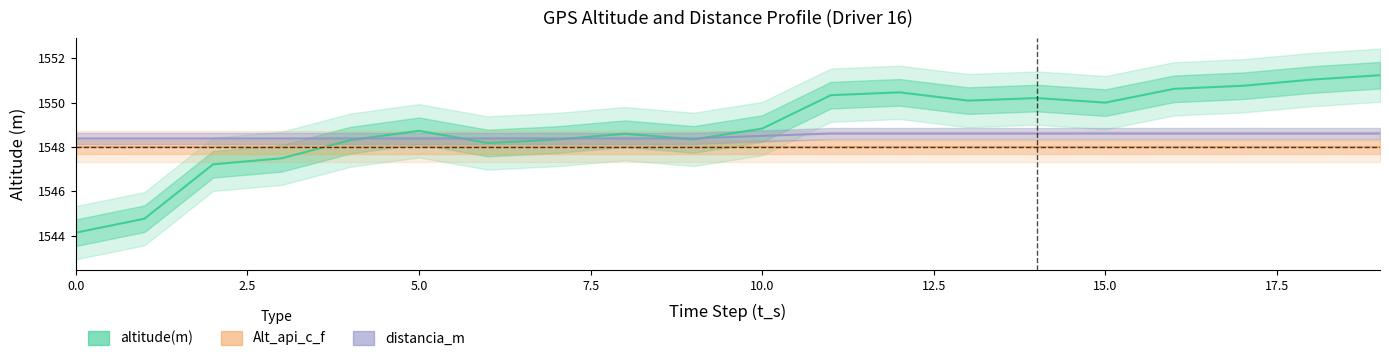

True or false: distancia_m has a value of 1548.6 at 16.

True